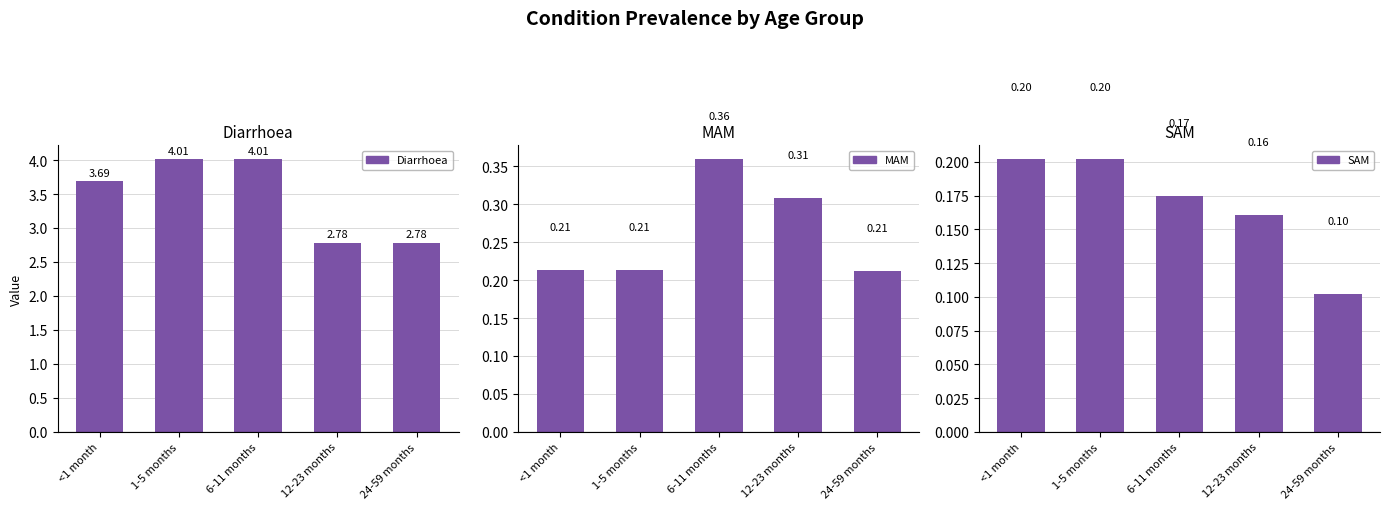

What is the difference between the maximum and second lowest values in the Diarrhoea series?

1.2